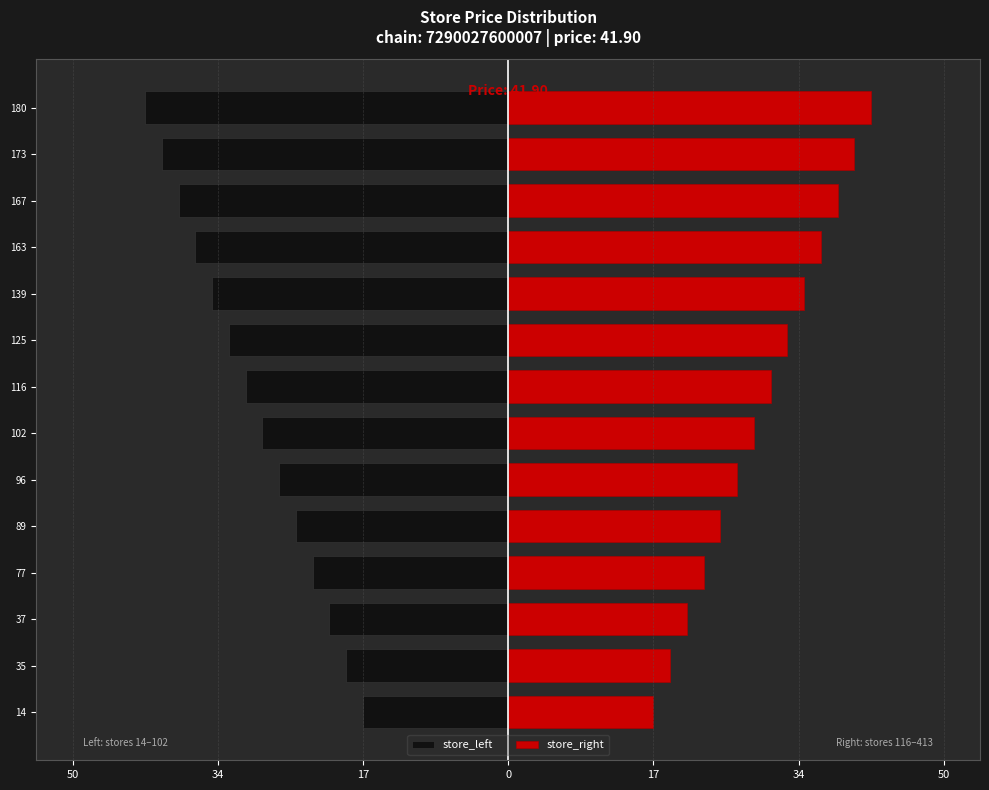

At how many categories does at least one series exceed -2?

14